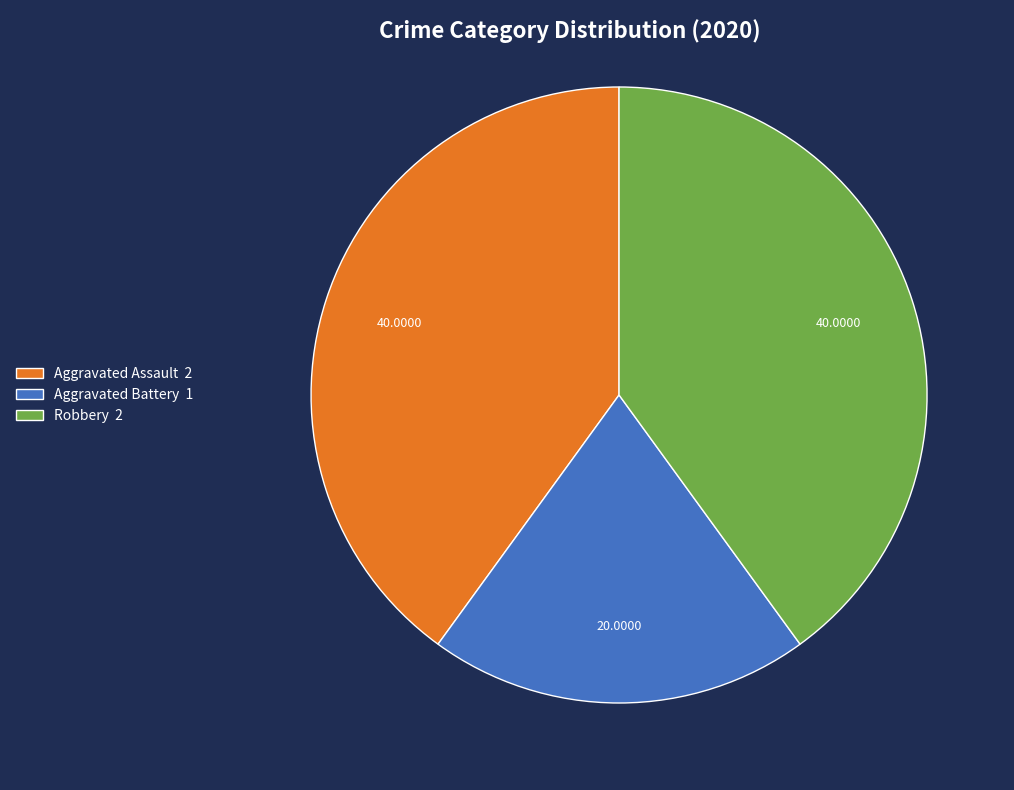

Is the sum of Robbery and Aggravated Assault greater than half?

Yes